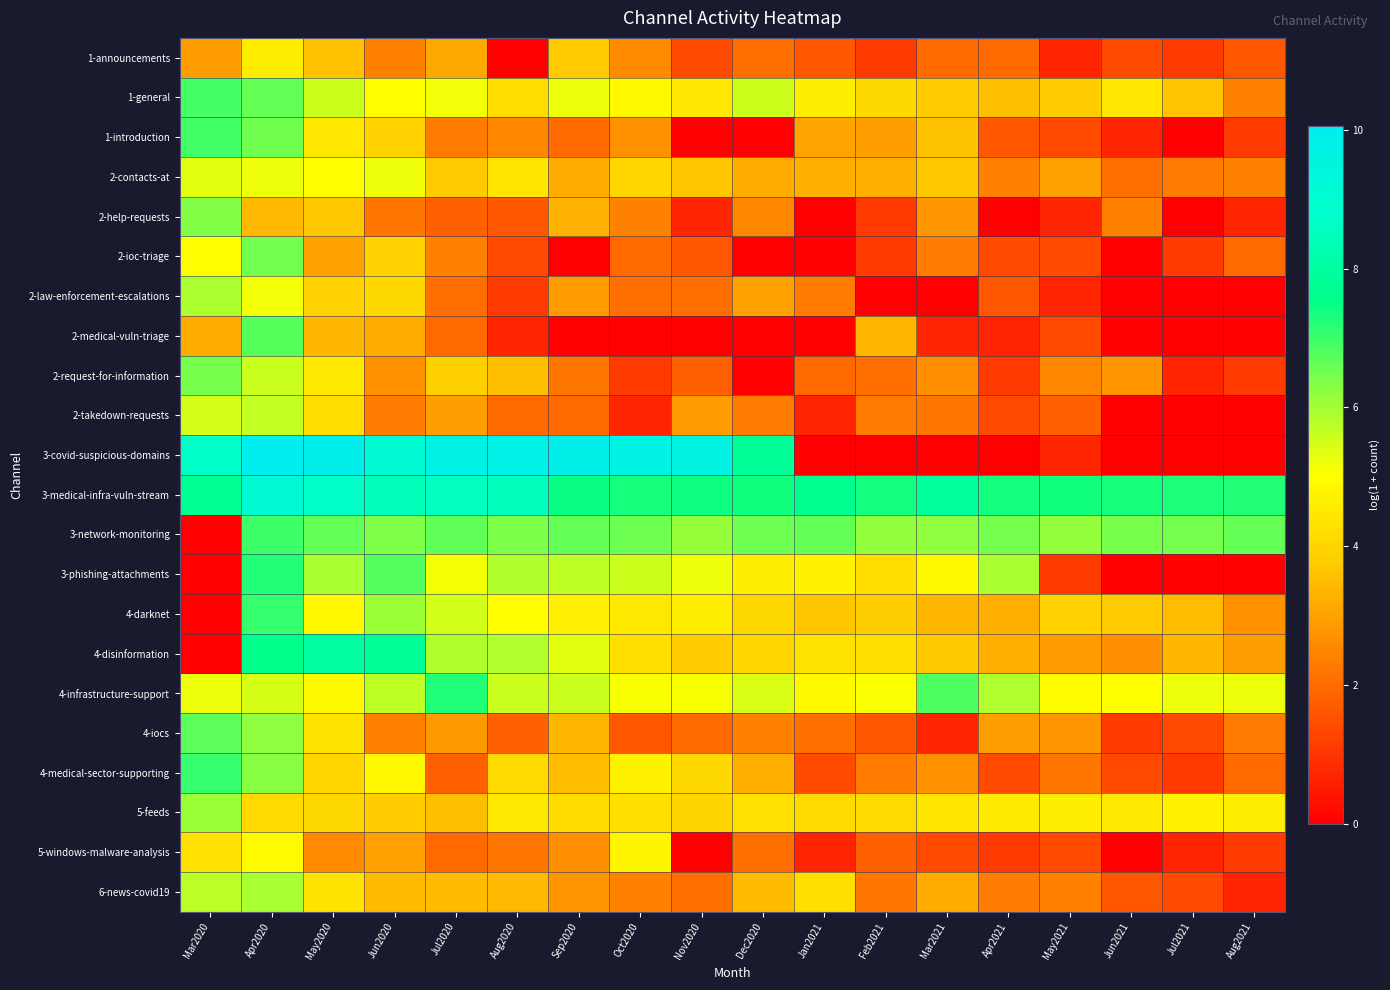

Reading right to left, what are all the values shown in this chart?

1-announcements: Aug2021=1.6	Jul2021=1.1	Jun2021=1.4	May2021=0.7	Apr2021=1.9	Mar2021=1.9	Feb2021=1.1	Jan2021=1.6	Dec2020=2.1	Nov2020=1.4	Oct2020=2.6	Sep2020=3.8	Aug2020=0.0	Jul2020=3.1	Jun2020=2.4	May2020=3.6	Apr2020=4.6	Mar2020=2.9
1-general: Aug2021=2.4	Jul2021=3.6	Jun2021=4.4	May2021=3.8	Apr2021=3.6	Mar2021=3.7	Feb2021=4.1	Jan2021=4.6	Dec2020=5.6	Nov2020=4.5	Oct2020=4.9	Sep2020=5.2	Aug2020=4.2	Jul2020=5.2	Jun2020=5.0	May2020=5.5	Apr2020=6.6	Mar2020=6.9
1-introduction: Aug2021=1.1	Jul2021=0.0	Jun2021=0.7	May2021=1.4	Apr2021=1.6	Mar2021=3.6	Feb2021=2.9	Jan2021=3.0	Dec2020=0.0	Nov2020=0.0	Oct2020=2.7	Sep2020=1.9	Aug2020=2.5	Jul2020=2.3	Jun2020=3.9	May2020=4.4	Apr2020=6.5	Mar2020=7.0
2-contacts-at: Aug2021=2.4	Jul2021=2.3	Jun2021=2.1	May2021=3.0	Apr2021=2.4	Mar2021=3.7	Feb2021=3.3	Jan2021=3.3	Dec2020=3.2	Nov2020=3.7	Oct2020=4.0	Sep2020=3.2	Aug2020=4.4	Jul2020=3.7	Jun2020=5.2	May2020=5.0	Apr2020=5.2	Mar2020=5.4
2-help-requests: Aug2021=0.7	Jul2021=0.0	Jun2021=2.4	May2021=0.7	Apr2021=0.0	Mar2021=2.8	Feb2021=1.1	Jan2021=0.0	Dec2020=2.5	Nov2020=0.7	Oct2020=2.4	Sep2020=3.3	Aug2020=1.6	Jul2020=1.8	Jun2020=2.2	May2020=3.7	Apr2020=3.4	Mar2020=6.3
2-ioc-triage: Aug2021=1.9	Jul2021=1.1	Jun2021=0.0	May2021=1.4	Apr2021=1.4	Mar2021=2.3	Feb2021=1.1	Jan2021=0.0	Dec2020=0.0	Nov2020=1.6	Oct2020=1.9	Sep2020=0.0	Aug2020=1.4	Jul2020=2.4	Jun2020=3.9	May2020=3.0	Apr2020=6.5	Mar2020=5.0
2-law-enforcement-escalations: Aug2021=0.0	Jul2021=0.0	Jun2021=0.0	May2021=0.7	Apr2021=1.6	Mar2021=0.0	Feb2021=0.0	Jan2021=2.3	Dec2020=3.0	Nov2020=2.1	Oct2020=2.1	Sep2020=2.9	Aug2020=1.1	Jul2020=2.1	Jun2020=4.1	May2020=3.9	Apr2020=5.2	Mar2020=5.9
2-medical-vuln-triage: Aug2021=0.0	Jul2021=0.0	Jun2021=0.0	May2021=1.4	Apr2021=0.7	Mar2021=0.7	Feb2021=3.4	Jan2021=0.0	Dec2020=0.0	Nov2020=0.0	Oct2020=0.0	Sep2020=0.0	Aug2020=0.7	Jul2020=1.9	Jun2020=3.2	May2020=3.4	Apr2020=6.7	Mar2020=3.2
2-request-for-information: Aug2021=1.1	Jul2021=0.7	Jun2021=2.8	May2021=2.5	Apr2021=1.1	Mar2021=2.6	Feb2021=2.1	Jan2021=1.9	Dec2020=0.0	Nov2020=1.8	Oct2020=1.1	Sep2020=2.2	Aug2020=3.5	Jul2020=3.9	Jun2020=2.7	May2020=4.5	Apr2020=5.6	Mar2020=6.4
2-takedown-requests: Aug2021=0.0	Jul2021=0.0	Jun2021=0.0	May2021=1.8	Apr2021=1.4	Mar2021=2.2	Feb2021=2.3	Jan2021=0.7	Dec2020=2.3	Nov2020=2.9	Oct2020=0.7	Sep2020=1.9	Aug2020=1.9	Jul2020=2.9	Jun2020=2.3	May2020=4.2	Apr2020=5.7	Mar2020=5.5
3-covid-suspicious-domains: Aug2021=0.0	Jul2021=0.0	Jun2021=0.0	May2021=0.7	Apr2021=0.0	Mar2021=0.0	Feb2021=0.0	Jan2021=0.0	Dec2020=7.9	Nov2020=9.6	Oct2020=9.7	Sep2020=9.9	Aug2020=9.8	Jul2020=9.7	Jun2020=9.1	May2020=10.0	Apr2020=10.1	Mar2020=8.7
3-medical-infra-vuln-stream: Aug2021=7.2	Jul2021=7.3	Jun2021=7.3	May2021=7.4	Apr2021=7.4	Mar2021=7.9	Feb2021=7.3	Jan2021=7.7	Dec2020=7.4	Nov2020=7.4	Oct2020=7.3	Sep2020=7.5	Aug2020=8.5	Jul2020=8.6	Jun2020=8.5	May2020=8.7	Apr2020=9.1	Mar2020=7.7
3-network-monitoring: Aug2021=6.6	Jul2021=6.4	Jun2021=6.4	May2021=6.2	Apr2021=6.5	Mar2021=6.2	Feb2021=6.2	Jan2021=6.6	Dec2020=6.5	Nov2020=6.1	Oct2020=6.5	Sep2020=6.6	Aug2020=6.4	Jul2020=6.7	Jun2020=6.4	May2020=6.6	Apr2020=7.0	Mar2020=0.0
3-phishing-attachments: Aug2021=0.0	Jul2021=0.0	Jun2021=0.0	May2021=1.1	Apr2021=5.9	Mar2021=4.9	Feb2021=4.2	Jan2021=4.7	Dec2020=4.6	Nov2020=5.2	Oct2020=5.6	Sep2020=5.7	Aug2020=5.9	Jul2020=5.1	Jun2020=6.8	May2020=5.9	Apr2020=7.2	Mar2020=0.0
4-darknet: Aug2021=2.7	Jul2021=3.5	Jun2021=3.7	May2021=3.9	Apr2021=3.3	Mar2021=3.4	Feb2021=3.9	Jan2021=3.7	Dec2020=4.1	Nov2020=4.6	Oct2020=4.5	Sep2020=4.6	Aug2020=5.0	Jul2020=5.5	Jun2020=6.1	May2020=4.9	Apr2020=7.1	Mar2020=0.0
4-disinformation: Aug2021=2.9	Jul2021=3.4	Jun2021=2.6	May2021=2.9	Apr2021=3.3	Mar2021=3.7	Feb2021=4.3	Jan2021=4.4	Dec2020=4.0	Nov2020=3.8	Oct2020=4.2	Sep2020=5.3	Aug2020=5.8	Jul2020=5.9	Jun2020=7.8	May2020=8.0	Apr2020=7.6	Mar2020=0.0
4-infrastructure-support: Aug2021=5.2	Jul2021=5.2	Jun2021=5.0	May2021=5.0	Apr2021=5.8	Mar2021=6.8	Feb2021=5.0	Jan2021=4.9	Dec2020=5.4	Nov2020=5.1	Oct2020=5.1	Sep2020=5.6	Aug2020=5.6	Jul2020=7.2	Jun2020=5.7	May2020=4.9	Apr2020=5.5	Mar2020=5.2
4-iocs: Aug2021=2.3	Jul2021=1.4	Jun2021=1.1	May2021=2.8	Apr2021=2.9	Mar2021=0.7	Feb2021=1.6	Jan2021=2.1	Dec2020=2.4	Nov2020=1.9	Oct2020=1.6	Sep2020=3.4	Aug2020=1.8	Jul2020=2.8	Jun2020=2.4	May2020=4.4	Apr2020=6.2	Mar2020=6.7
4-medical-sector-supporting: Aug2021=1.9	Jul2021=1.1	Jun2021=1.4	May2021=2.2	Apr2021=1.4	Mar2021=2.7	Feb2021=2.3	Jan2021=1.4	Dec2020=3.3	Nov2020=4.1	Oct2020=4.7	Sep2020=3.5	Aug2020=4.1	Jul2020=1.8	Jun2020=4.9	May2020=4.0	Apr2020=6.3	Mar2020=7.0
5-feeds: Aug2021=4.6	Jul2021=4.7	Jun2021=4.5	May2021=4.6	Apr2021=4.5	Mar2021=4.4	Feb2021=4.1	Jan2021=4.1	Dec2020=4.3	Nov2020=4.0	Oct2020=4.3	Sep2020=4.2	Aug2020=4.5	Jul2020=3.5	Jun2020=3.8	May2020=4.1	Apr2020=4.1	Mar2020=6.1
5-windows-malware-analysis: Aug2021=1.1	Jul2021=0.7	Jun2021=0.0	May2021=1.4	Apr2021=1.1	Mar2021=1.4	Feb2021=1.8	Jan2021=0.7	Dec2020=2.1	Nov2020=0.0	Oct2020=4.8	Sep2020=2.6	Aug2020=2.2	Jul2020=1.9	Jun2020=3.0	May2020=2.6	Apr2020=4.9	Mar2020=4.3
6-news-covid19: Aug2021=0.7	Jul2021=1.4	Jun2021=1.6	May2021=2.4	Apr2021=2.3	Mar2021=3.2	Feb2021=2.2	Jan2021=4.3	Dec2020=3.5	Nov2020=2.1	Oct2020=2.4	Sep2020=2.8	Aug2020=3.4	Jul2020=3.5	Jun2020=3.5	May2020=4.4	Apr2020=5.9	Mar2020=5.8